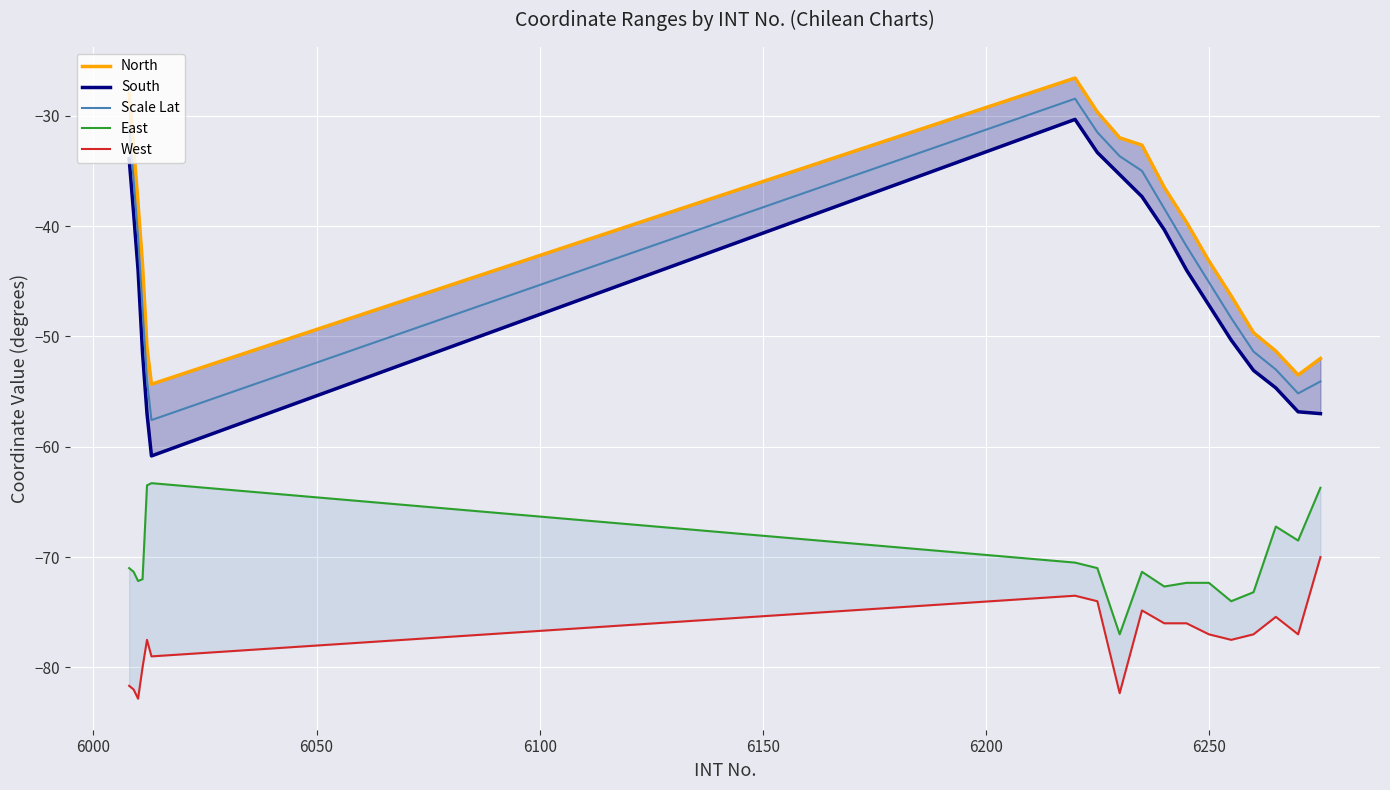

What is the minimum value for Scale Lat?

-57.6